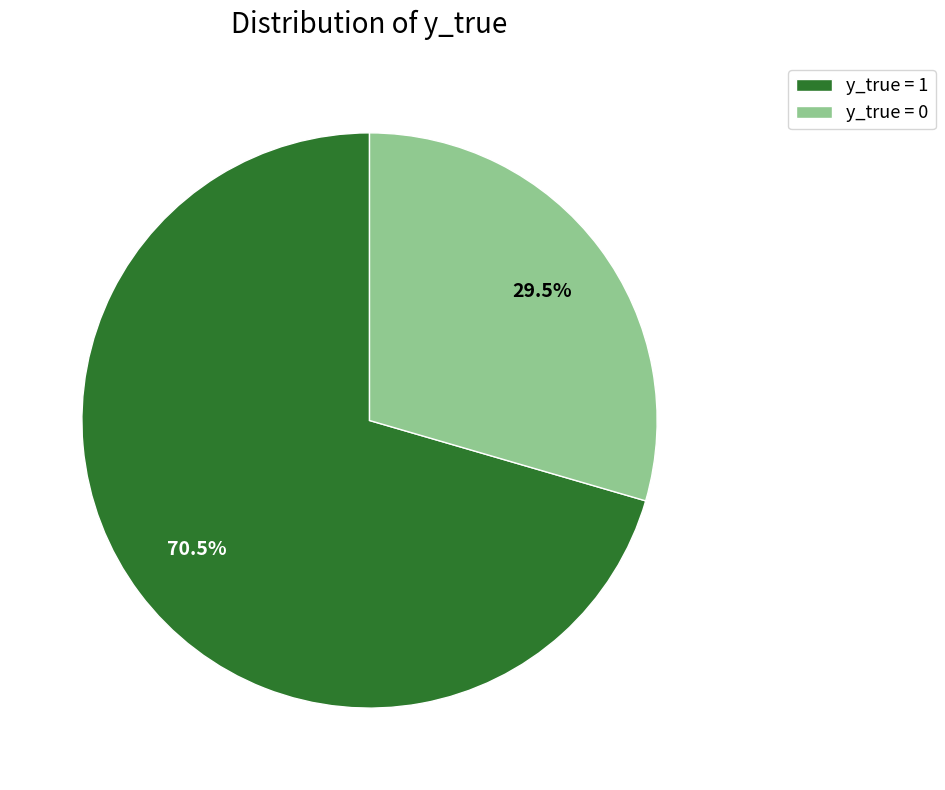

Is y_true = 0 the majority of the pie?

No